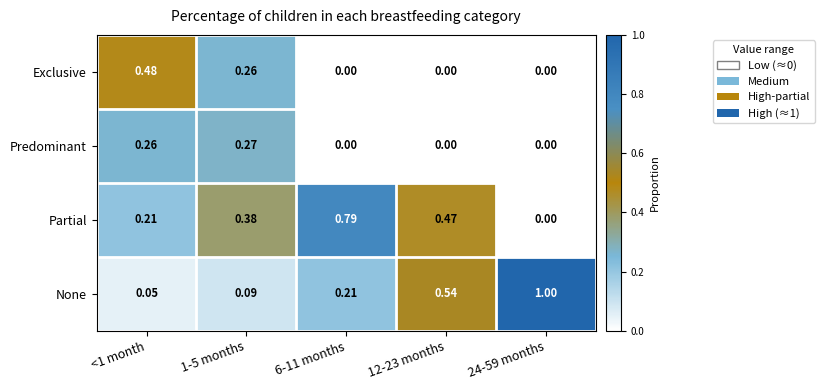

Which series has the largest total across all categories?

None